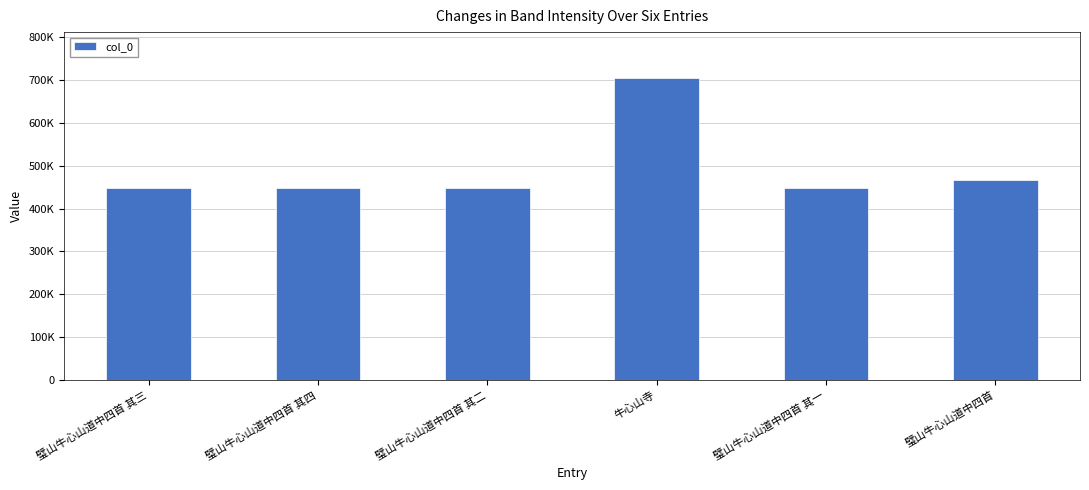

Are the bars horizontal?

No